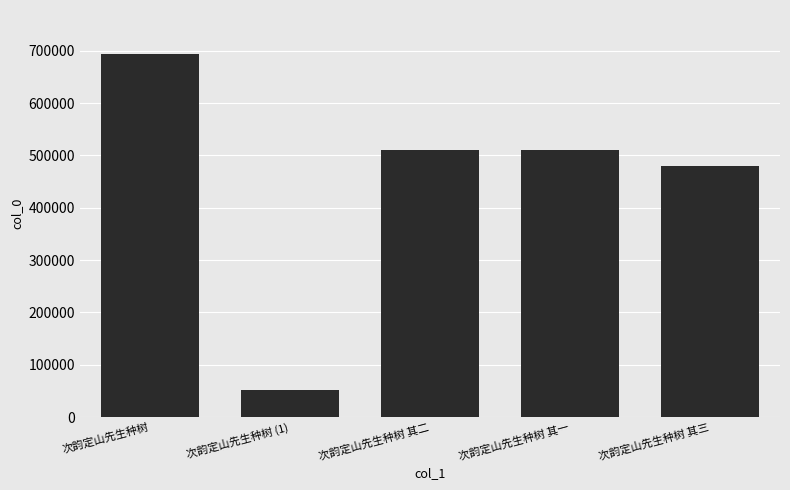

True or false: the data shows 76987 at 次韵定山先生种树 (1).

False